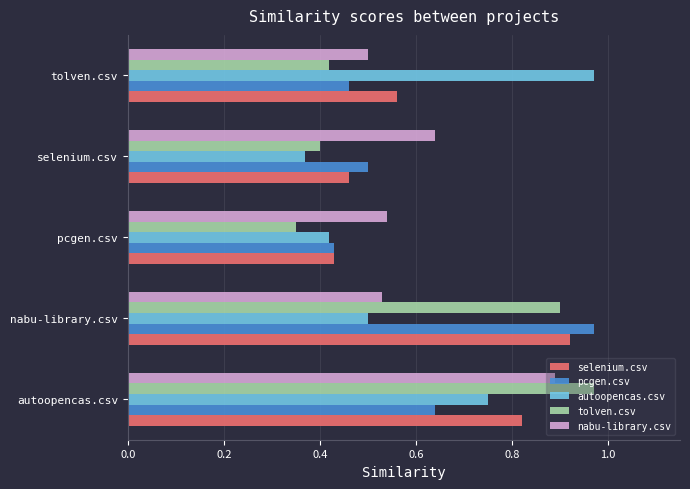

What is the sum of all autoopencas.csv values?

3.0